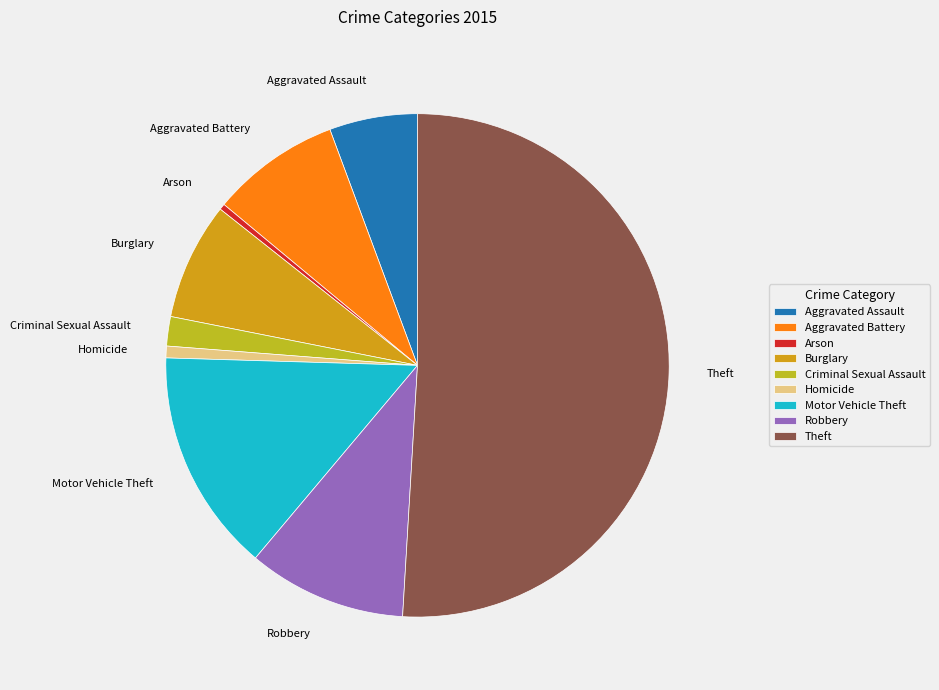

Is the sum of Aggravated Assault and Criminal Sexual Assault greater than half?

No